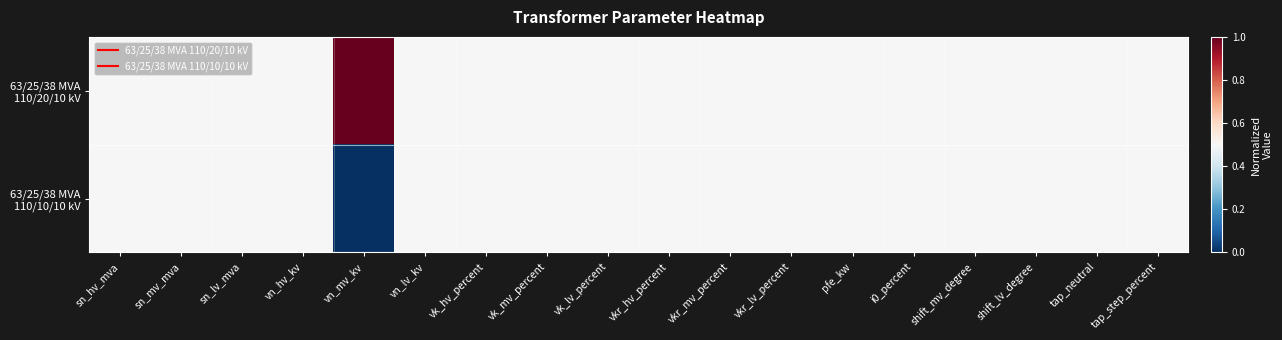

At how many categories does at least one series exceed 0?

18